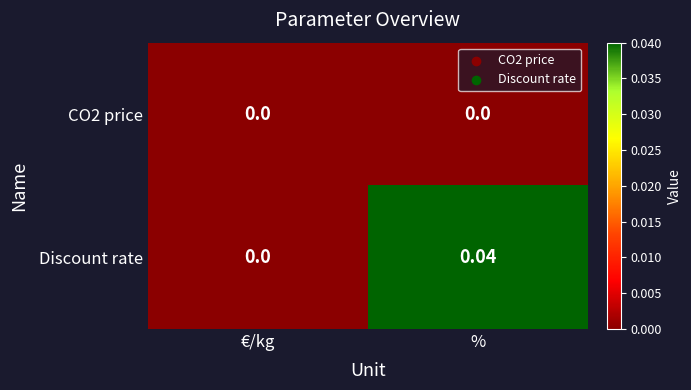

At which category is the sum across all series the highest?

%